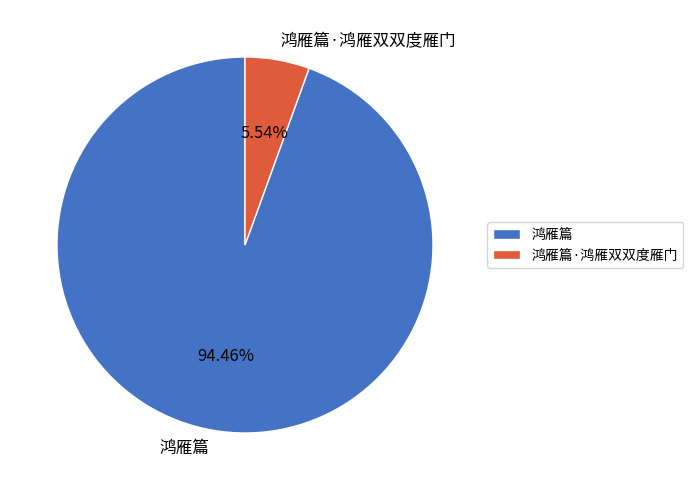

What percentage is the 鸿雁篇·鸿雁双双度雁门 slice, to the nearest percent?

6%